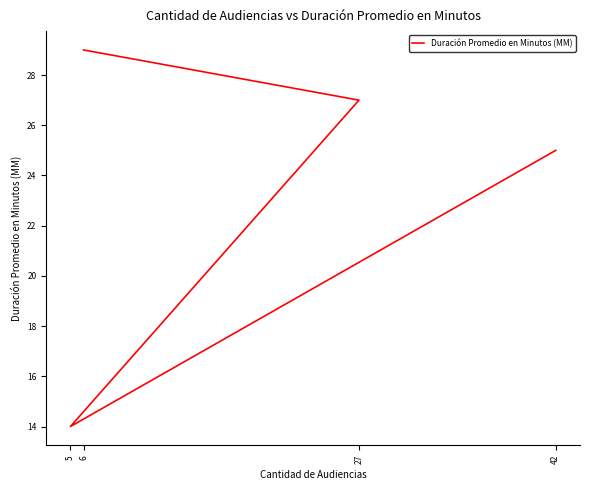

What is the maximum value shown in the chart?

29